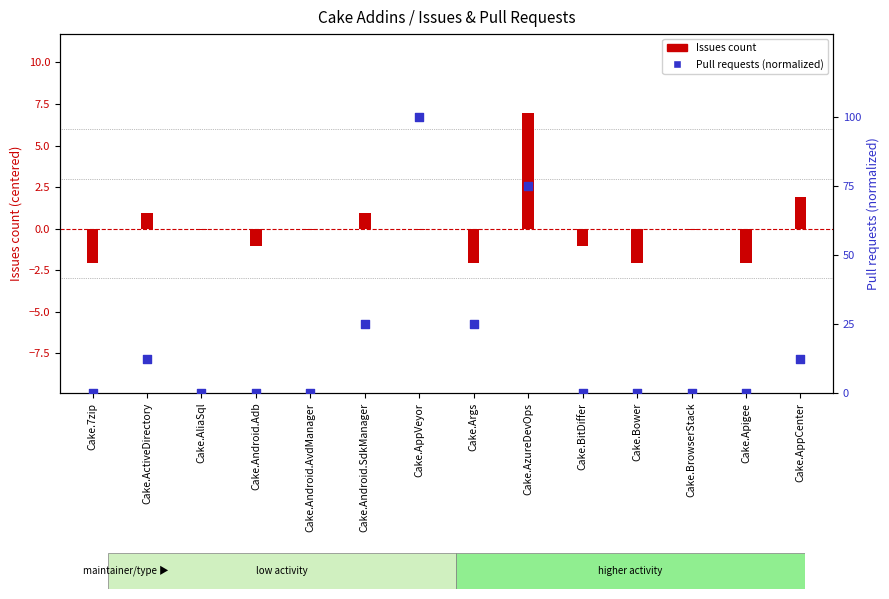

At how many categories does at least one series exceed 64?

2